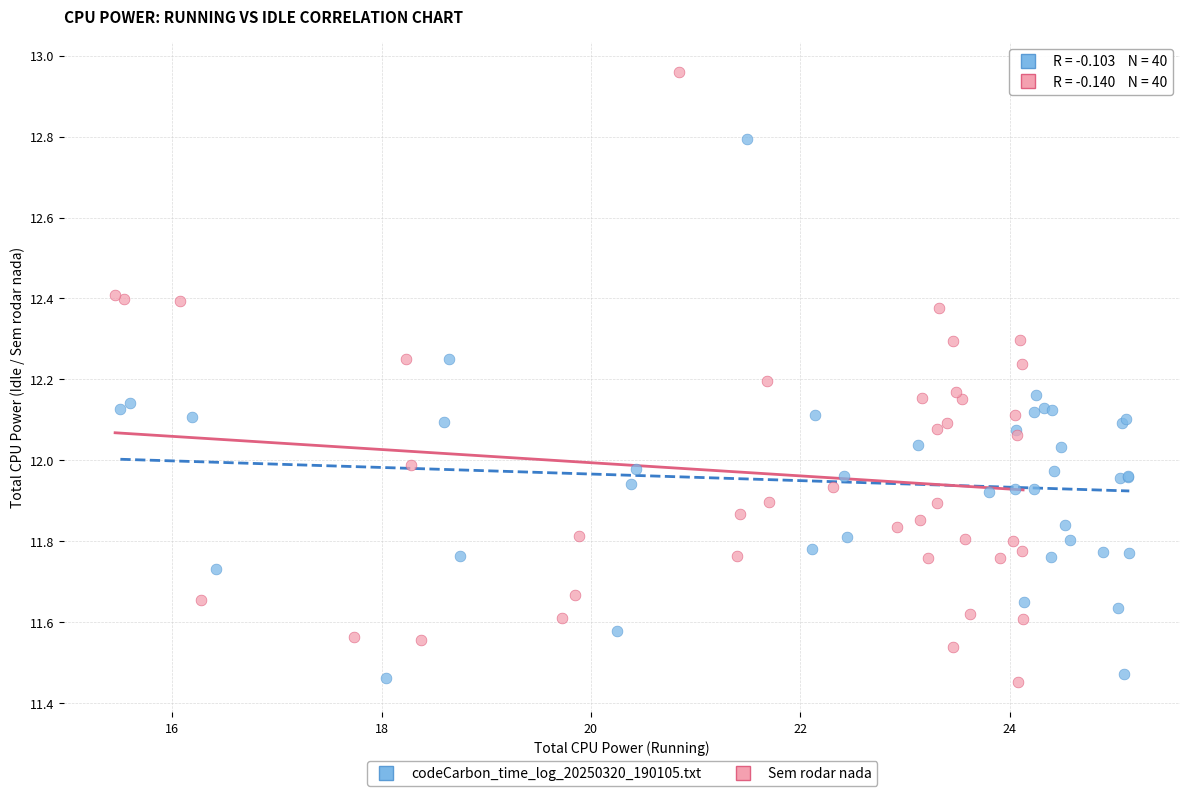

Which series contains the highest Y value?

Sem rodar nada